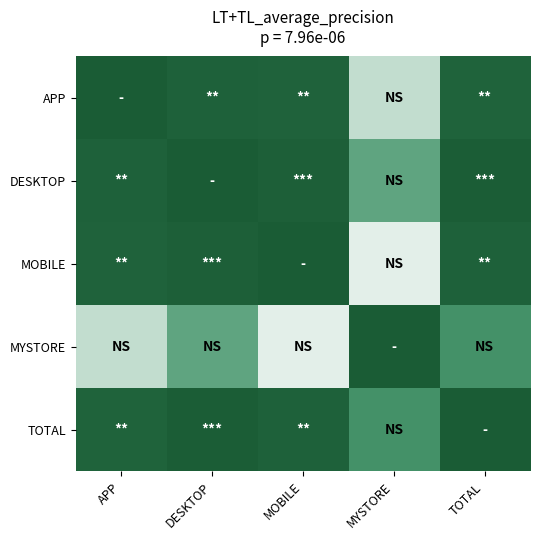

At how many categories does at least one series exceed 0?

5